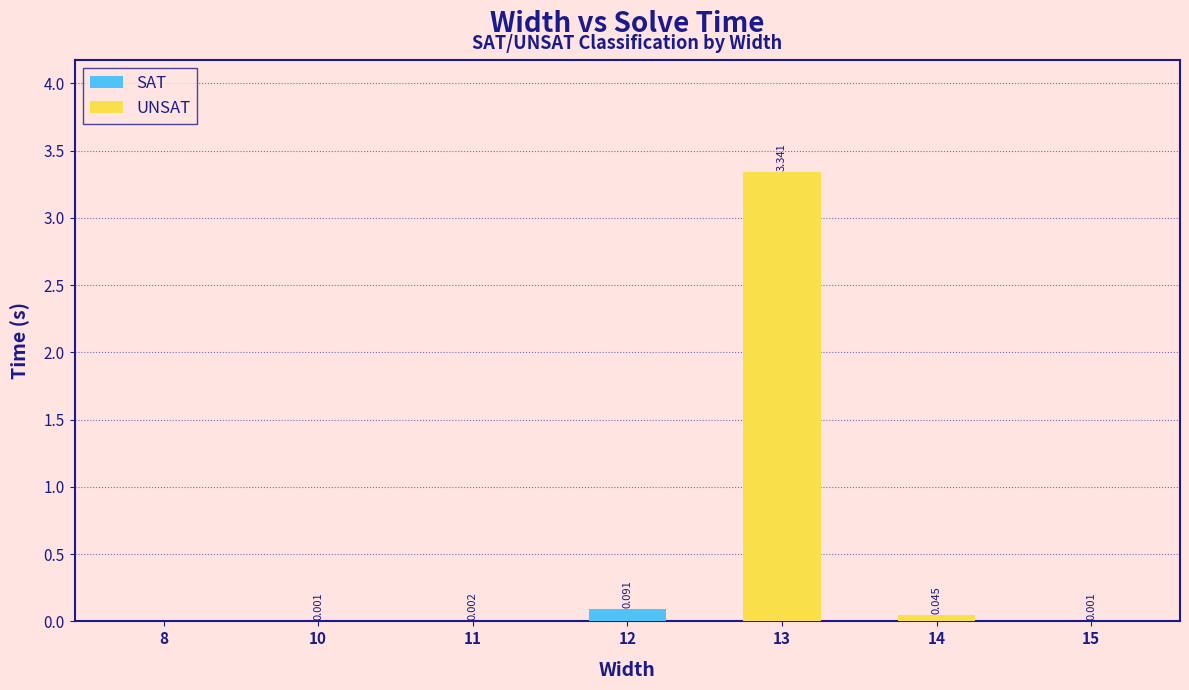

List the series in order of their peak value, highest first.

UNSAT, SAT